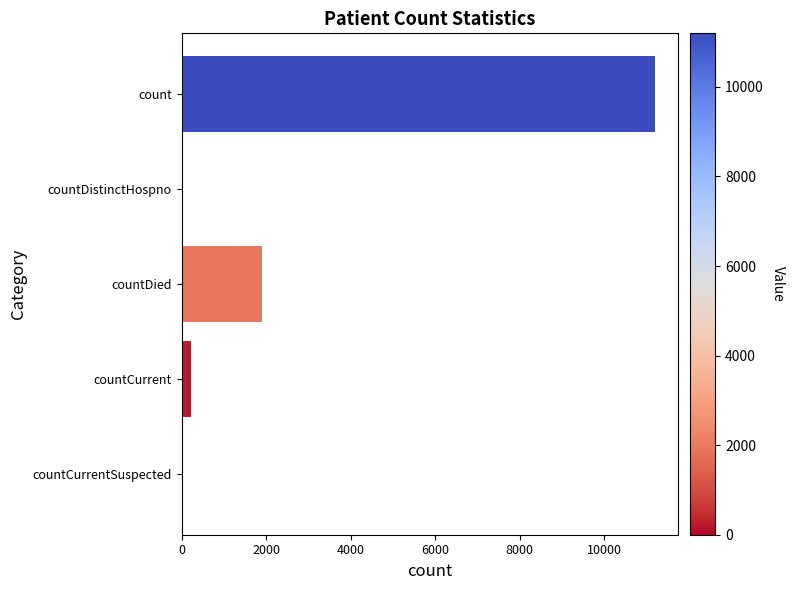

What is the greatest value displayed?

11197